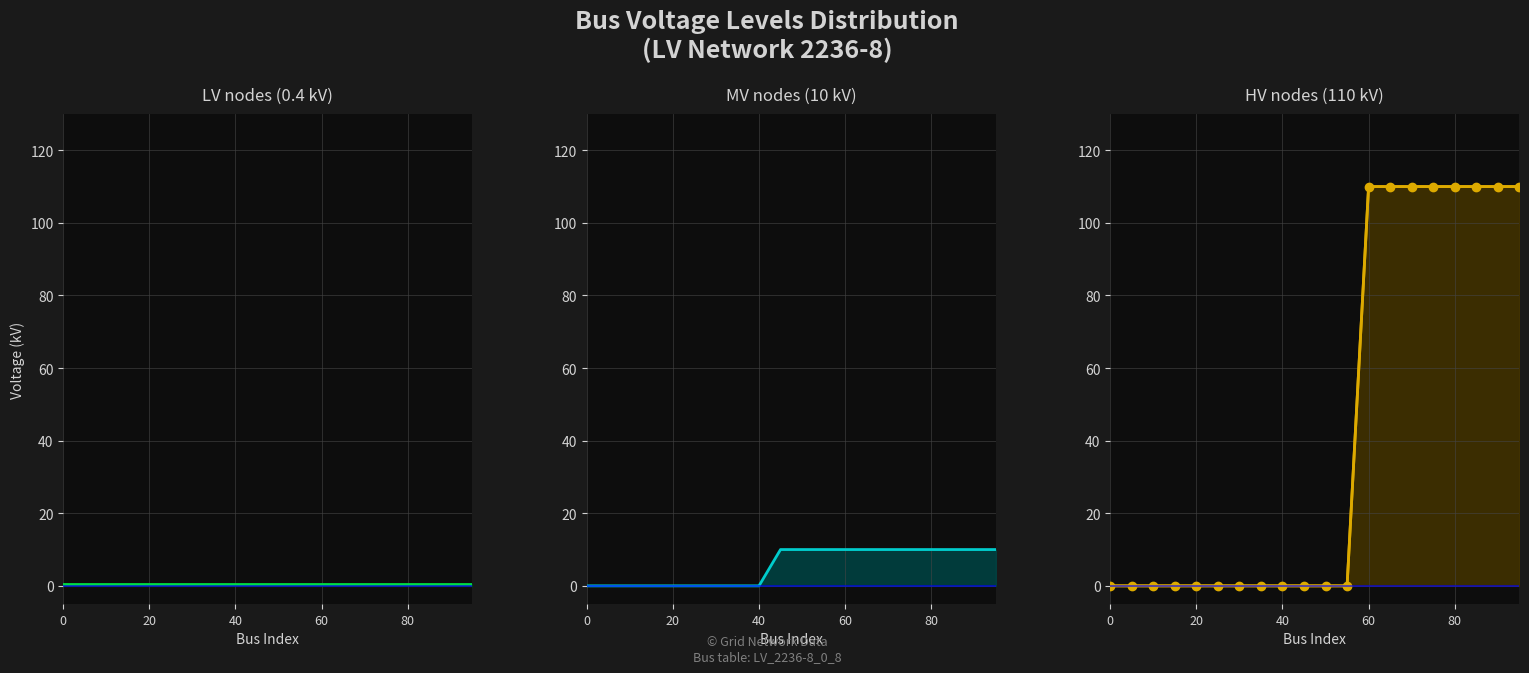

Between which two adjacent categories do HV nodes (110 kV) and MV nodes (10 kV) first intersect?

55 and 60